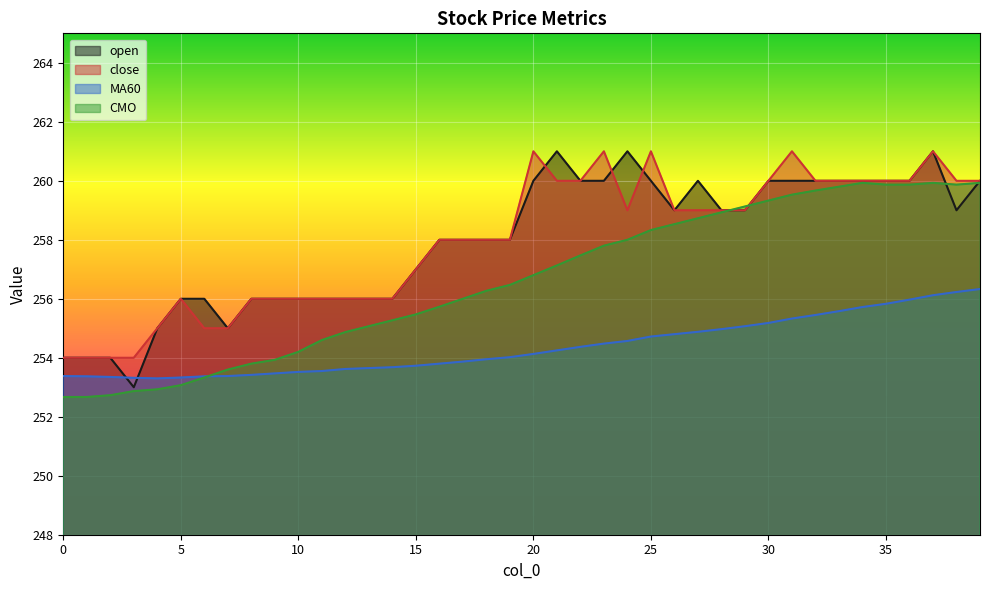

True or false: open and close cross at least once.

True